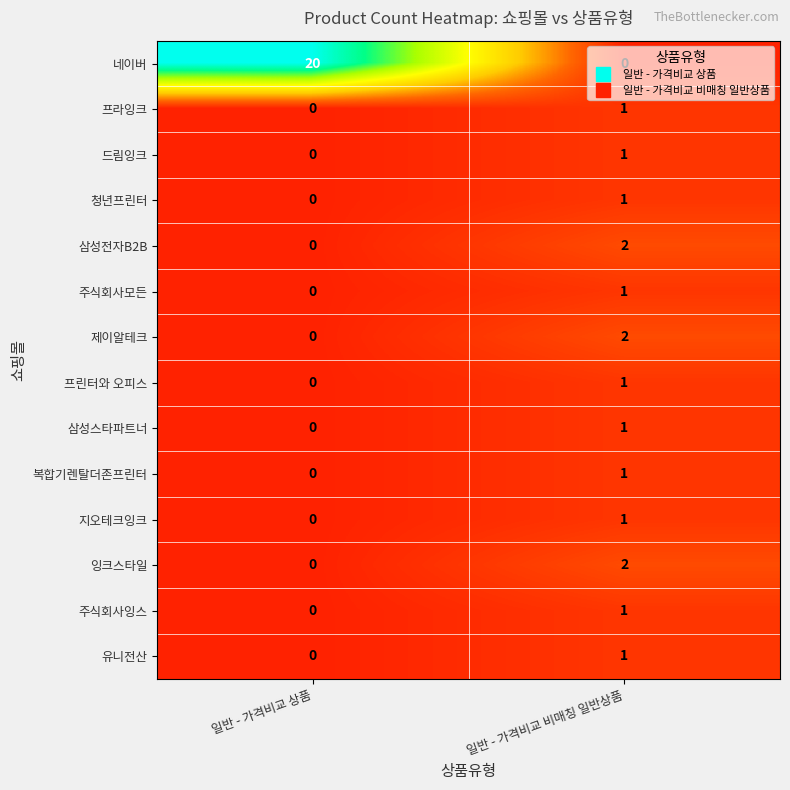

What is the average value of the 네이버 series?

10